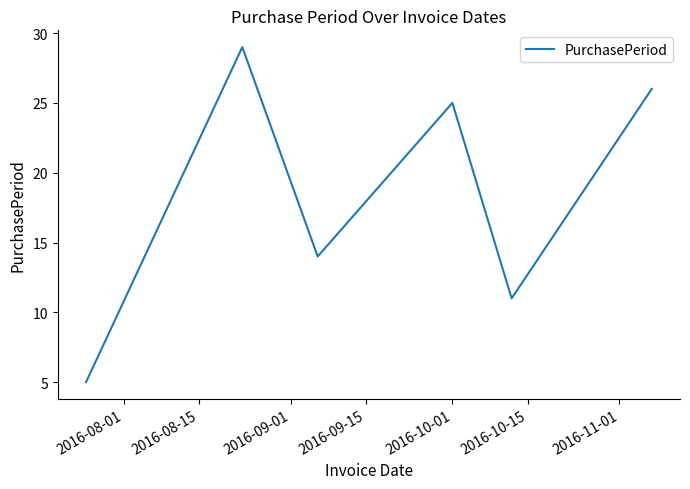

What is the difference between the maximum and minimum values?

24